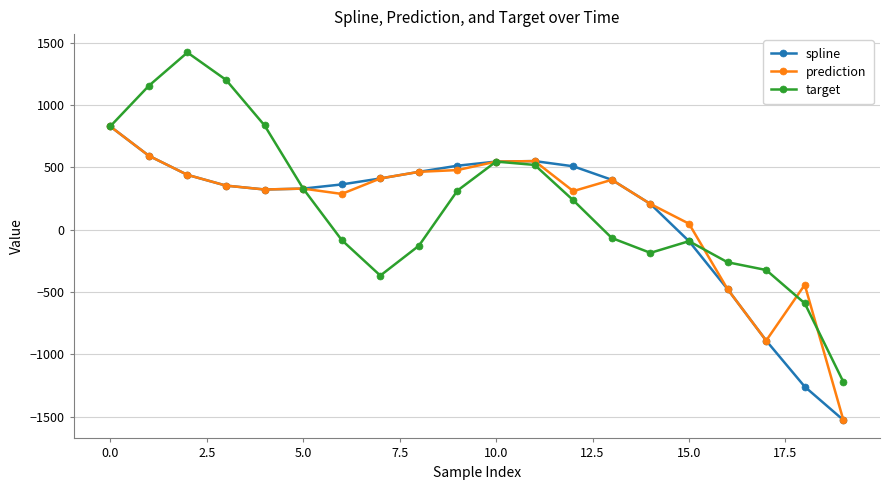

What is the lowest value of the spline series?

-1527.6